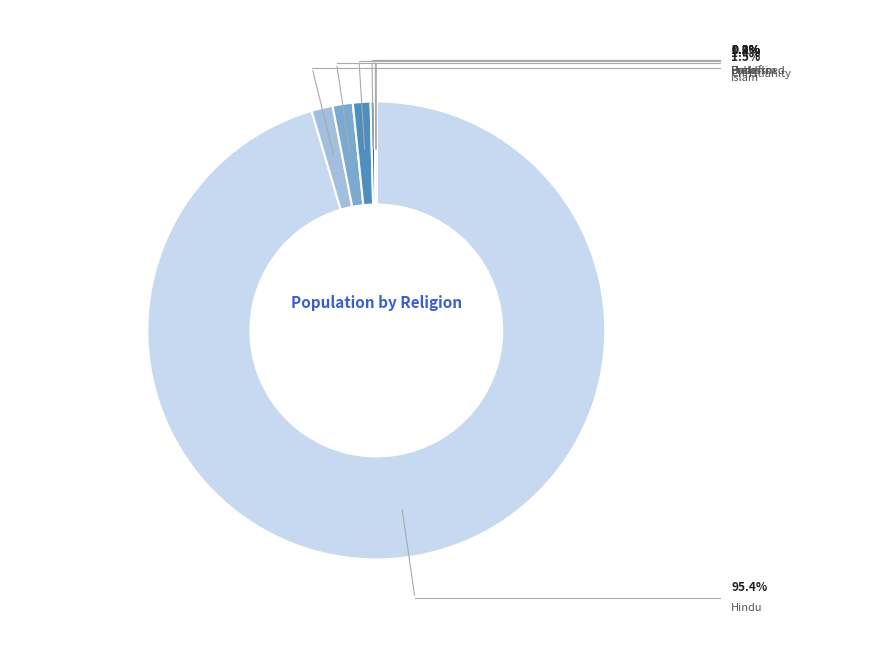

Is there a majority slice in this chart?

Yes